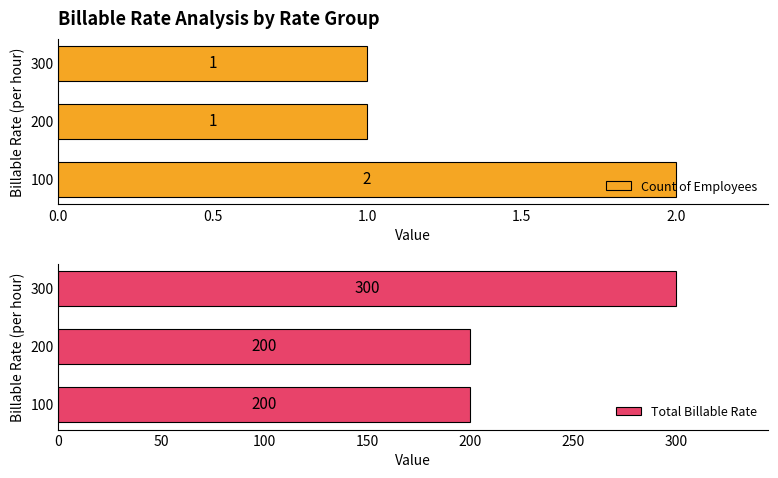

Which series has the widest spread of values?

Total Billable Rate